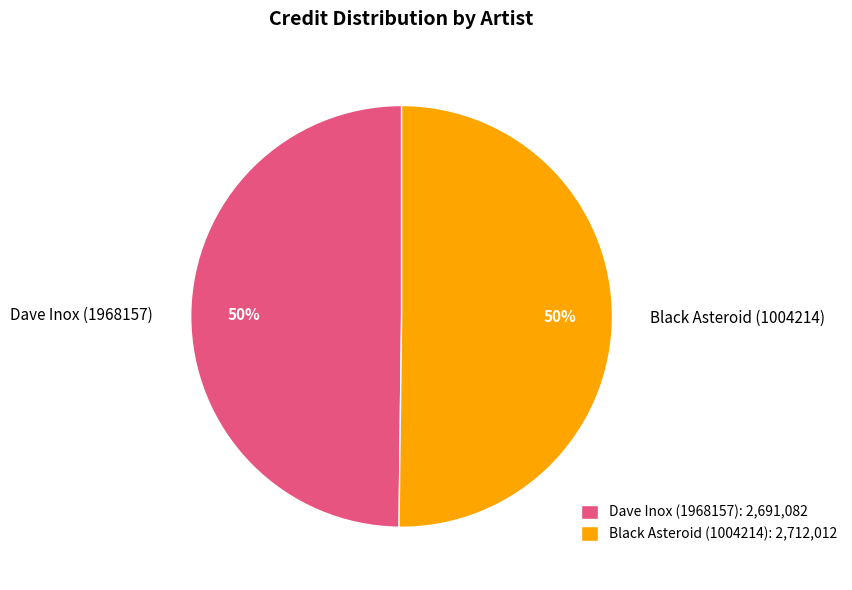

What percentage is the Dave Inox (1968157) slice, to the nearest percent?

50%